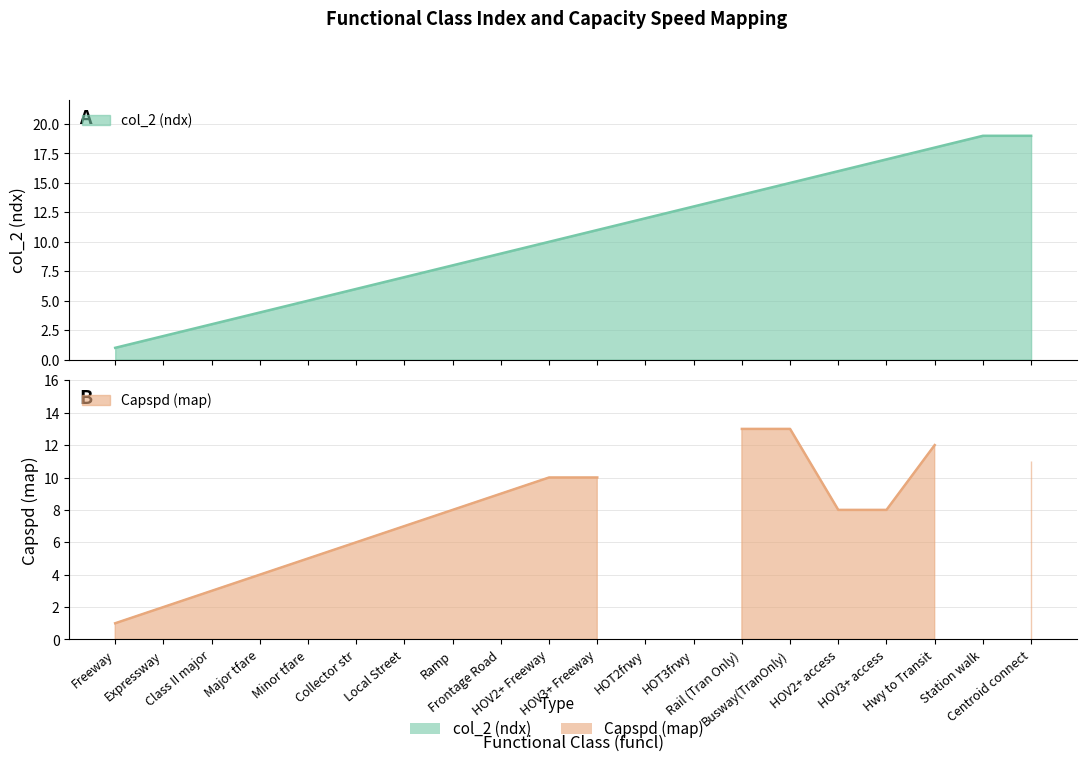

What is the change in value from Class II major to Minor tfare?

+2